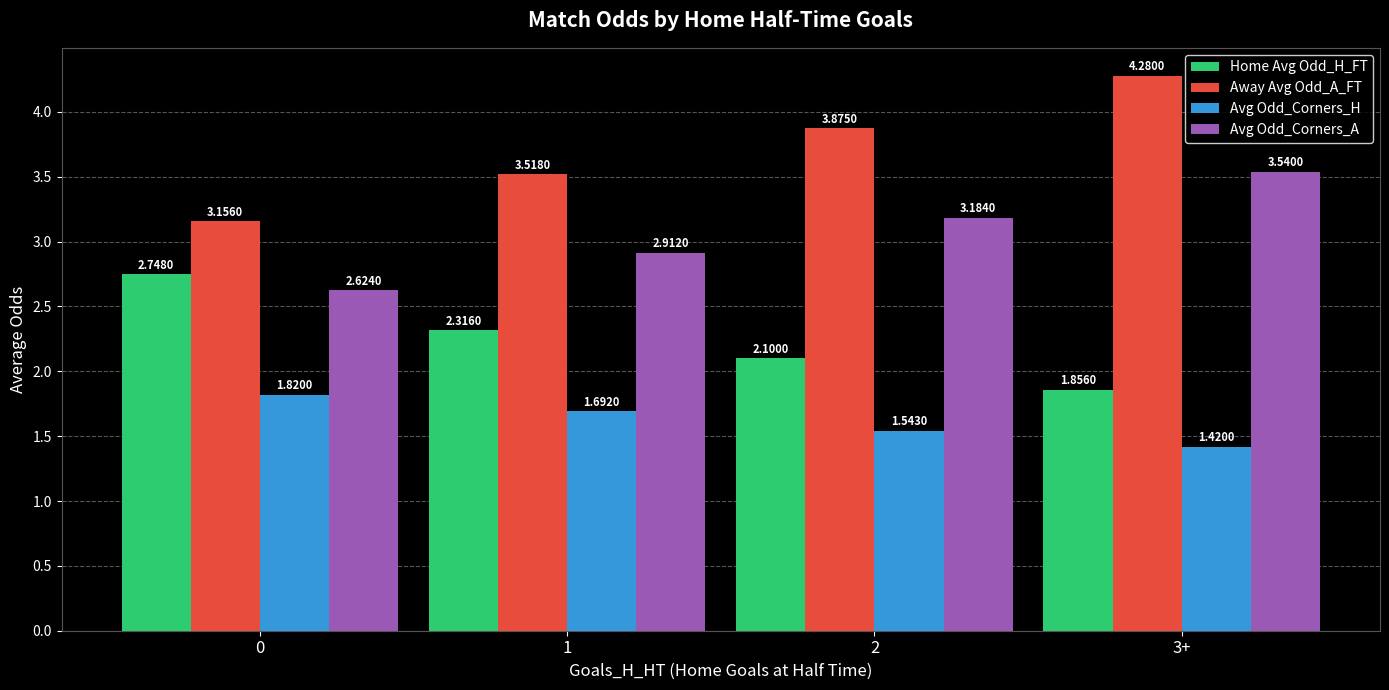

Rank the series by their average value, from highest to lowest.

Away Avg Odd_A_FT, Avg Odd_Corners_A, Home Avg Odd_H_FT, Avg Odd_Corners_H